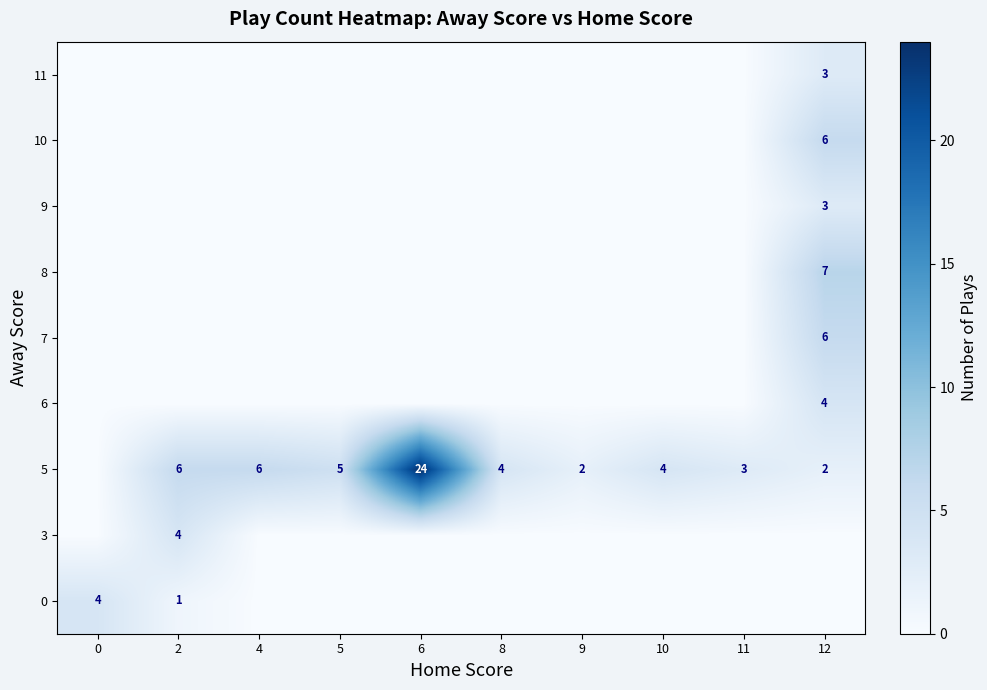

The 0 series shows 2 at 2. True or false?

False